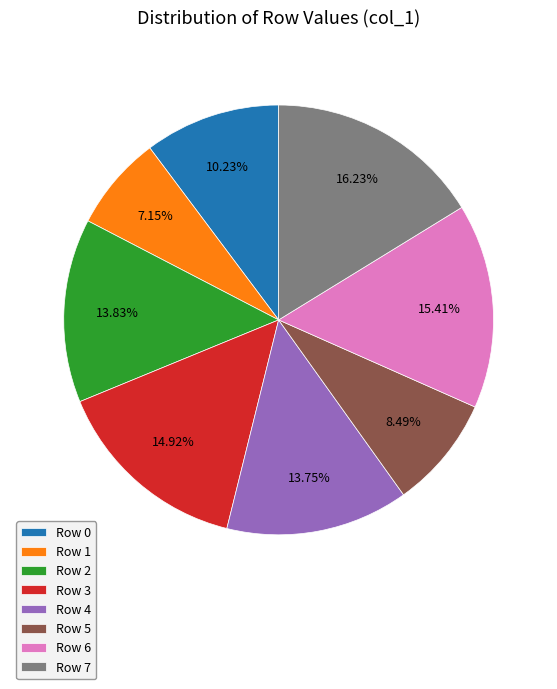

What is the ratio of the value at Row 4 to the value at Row 2?

1.0